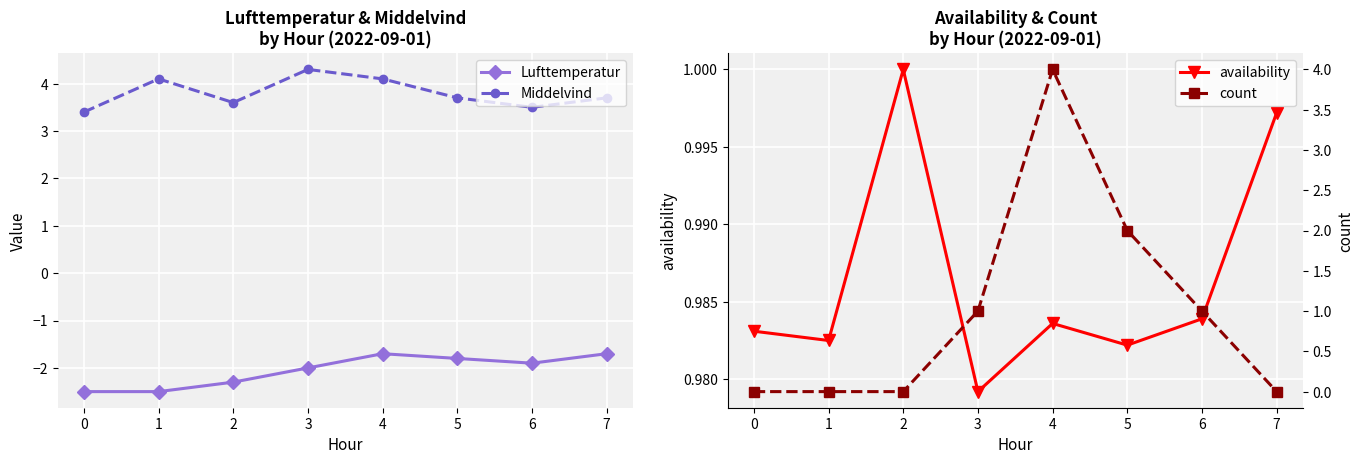

How many lines are shown in the chart?

4